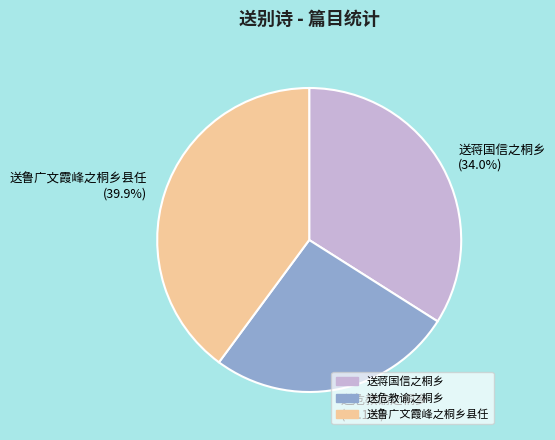

Which category has the smallest portion of the pie?

送危教谕之桐乡